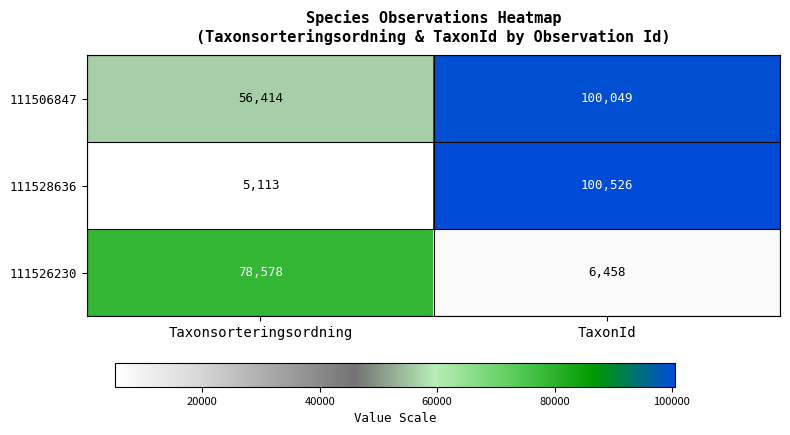

The 111526230 series shows 78578 at Taxonsorteringsordning. True or false?

True